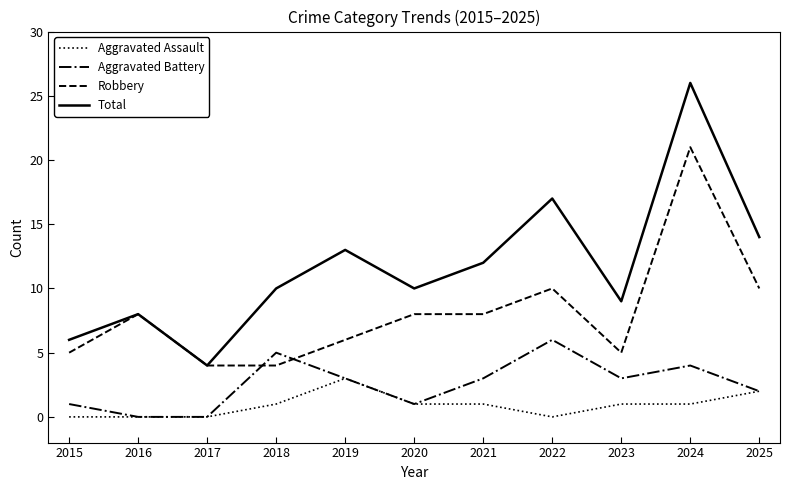

What are all the series names shown in the legend?

Aggravated Assault, Aggravated Battery, Robbery, Total